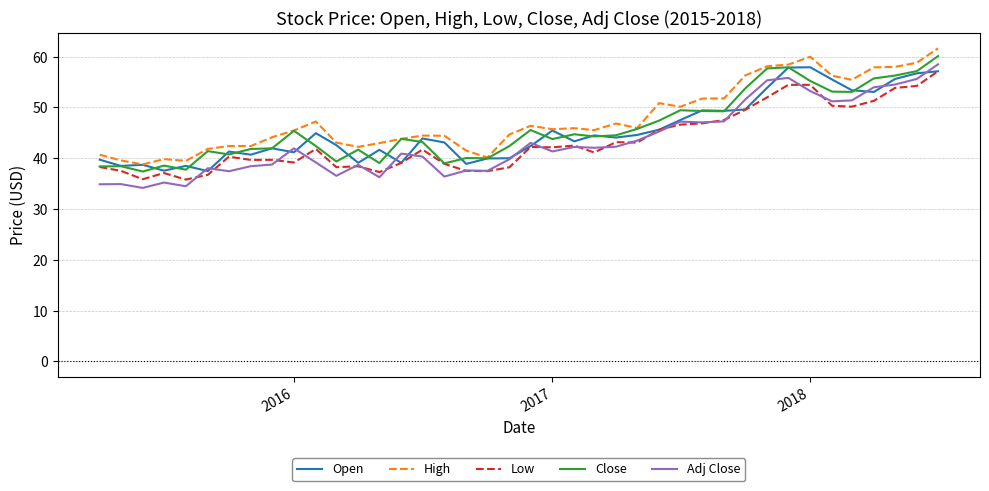

True or false: Close has more than 0 interior local peaks.

True